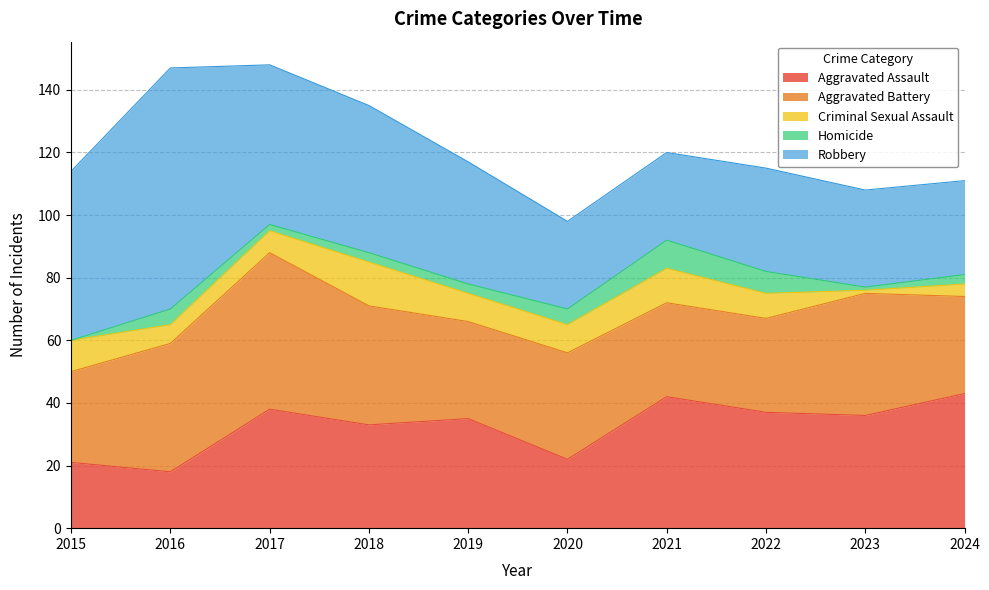

What is the average value of the Homicide series?

4